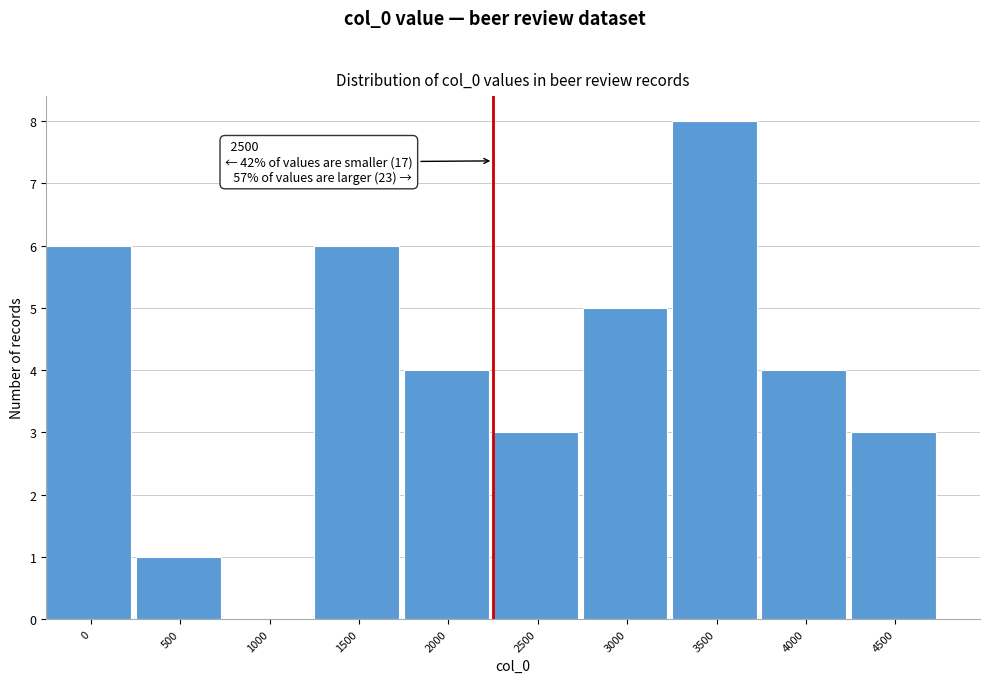

True or false: the data shows 1 at 500.

True